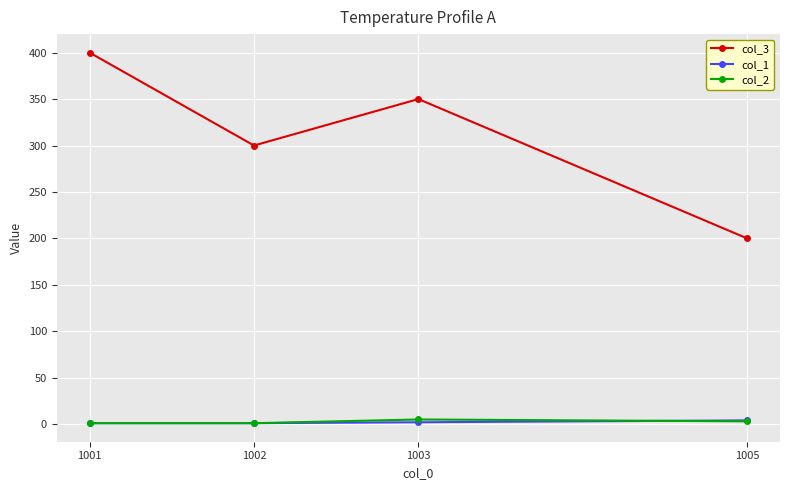

True or false: col_3 and col_1 intersect in this chart.

False